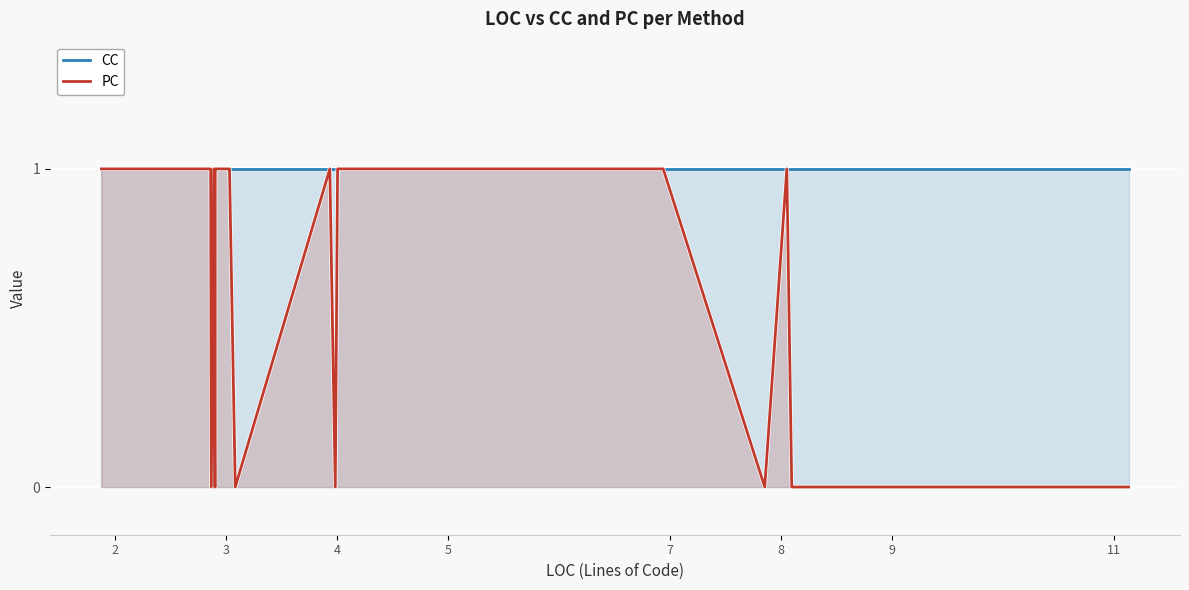

At how many categories does at least one series exceed 0?

40